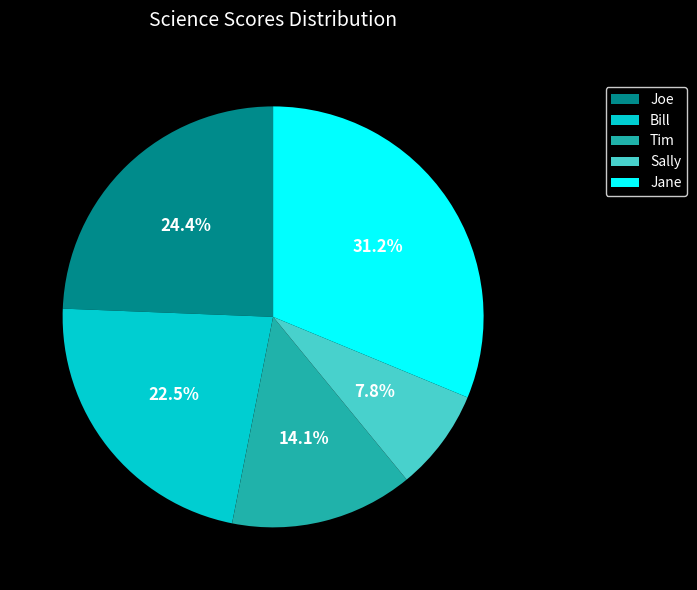

To the nearest percent, what portion does Tim represent?

14%